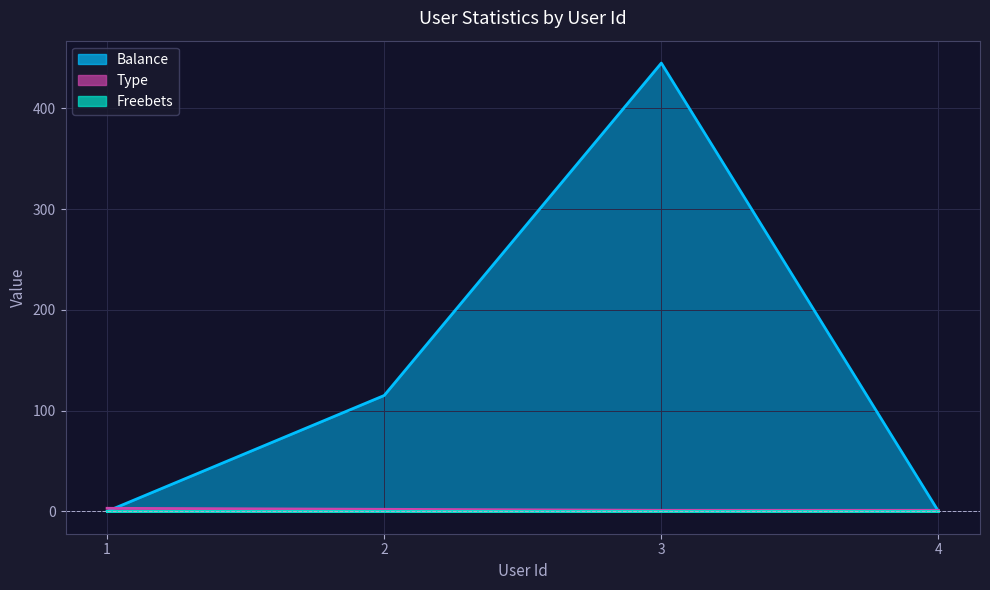

What is the difference between the highest and lowest values at 4?

1